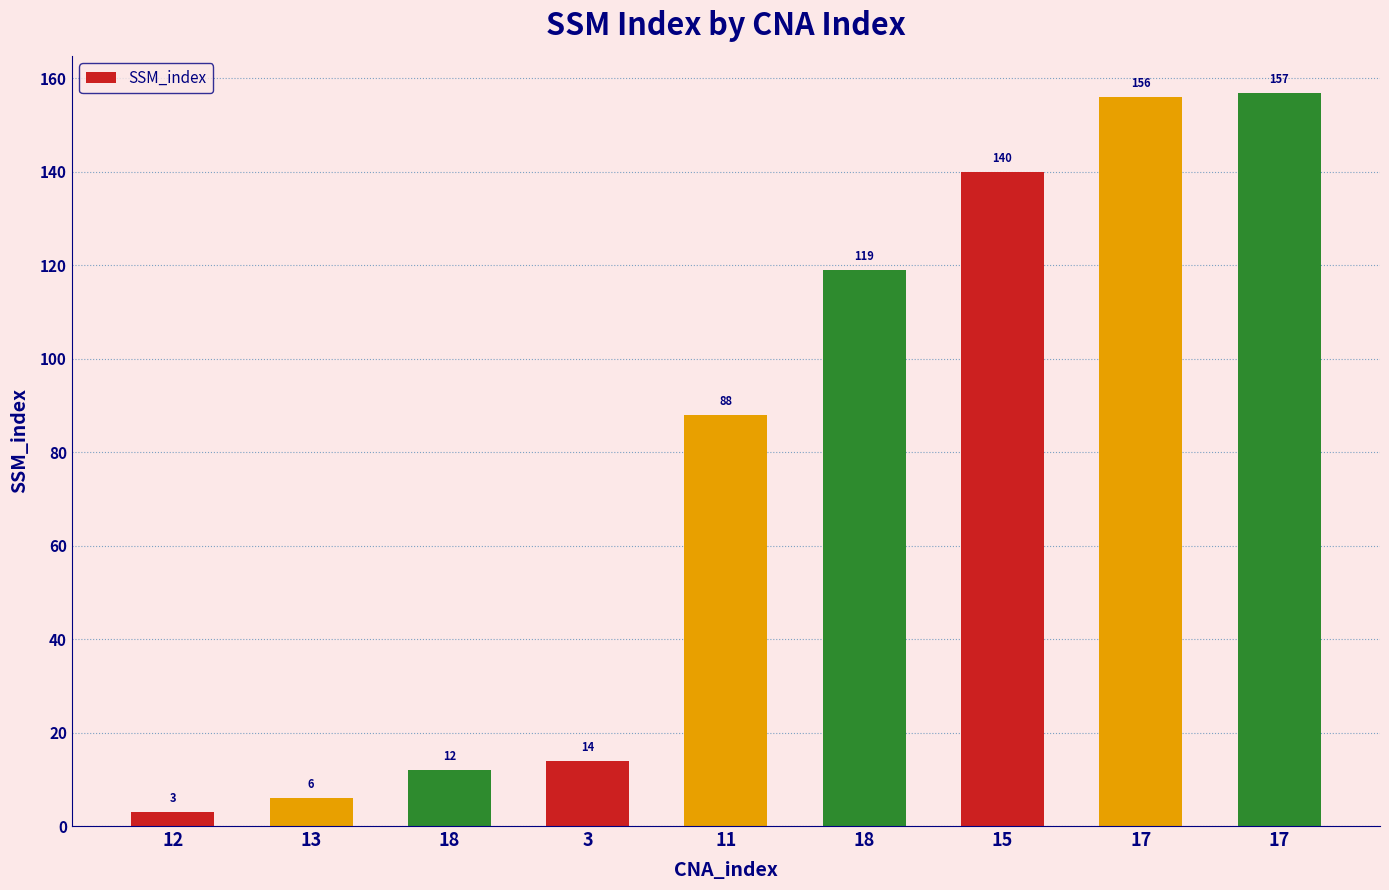

How many data points are less than 88?

4